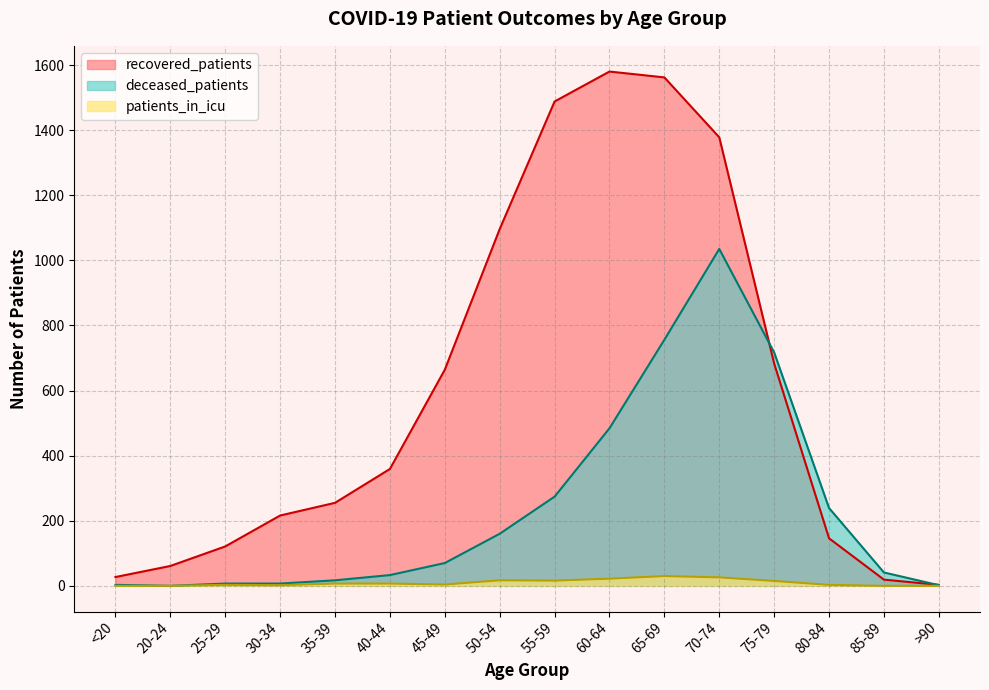

At which category is the sum across all series the highest?

70-74